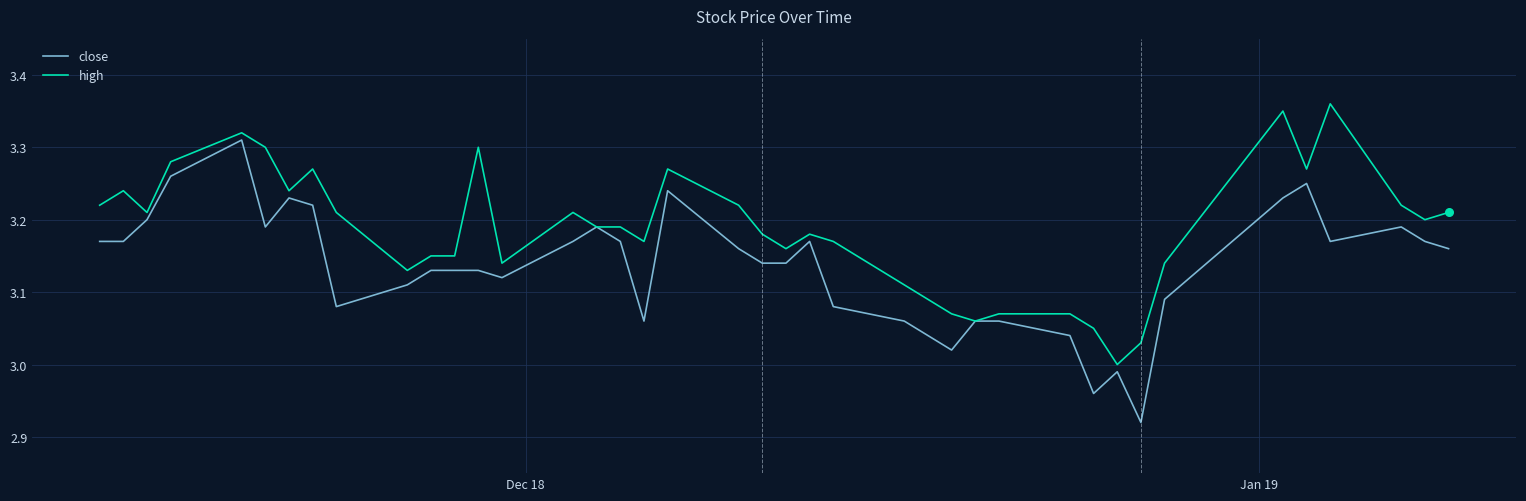

Which series has the largest total across all categories?

high